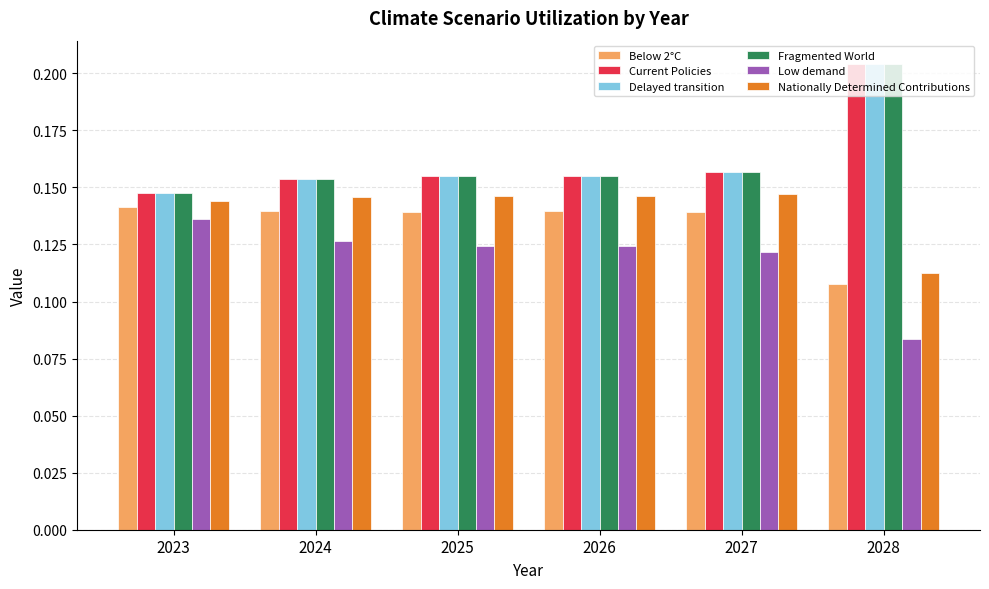

Count the Fragmented World values in the range 0 to 1.

6